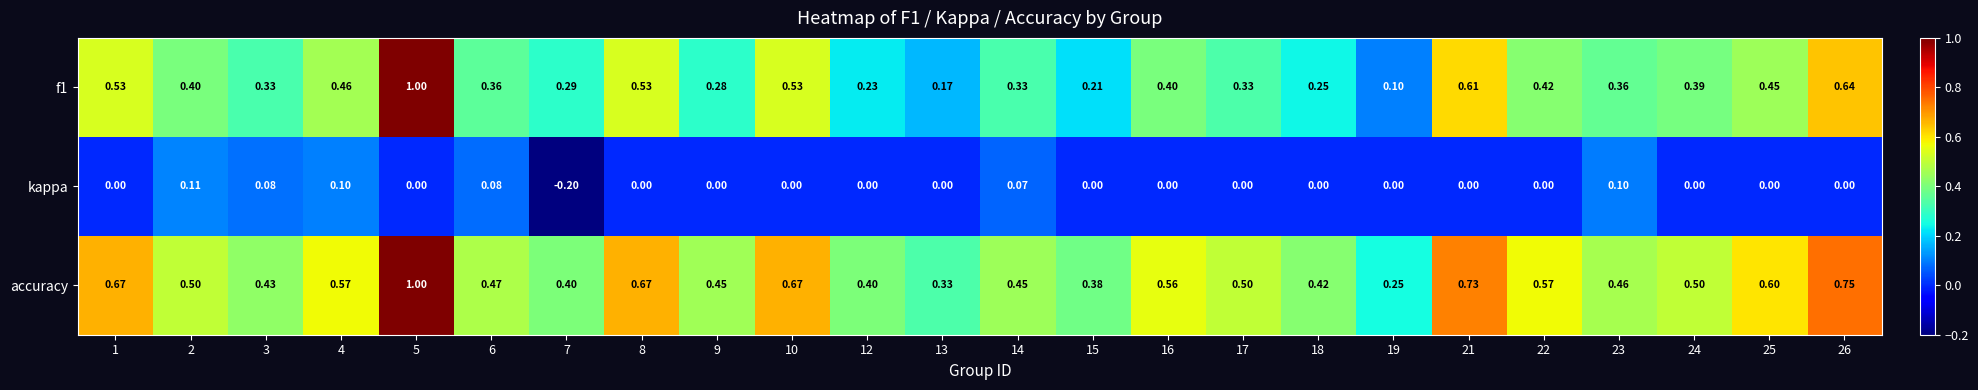

Which series has the largest total across all categories?

accuracy